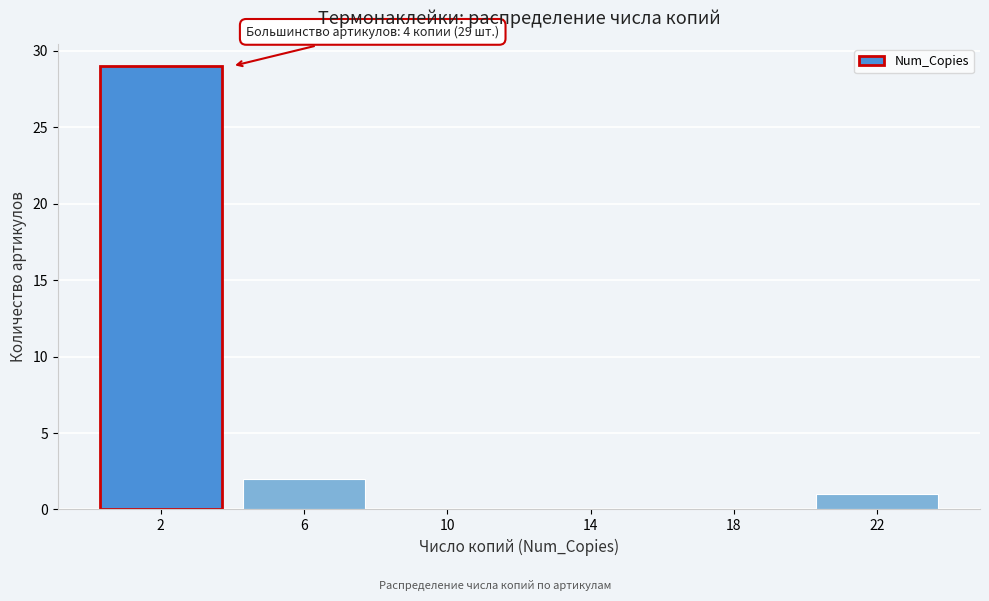

Reading right to left, extract all data points from this chart.

22=1	18=0	14=0	10=0	6=2	2=29